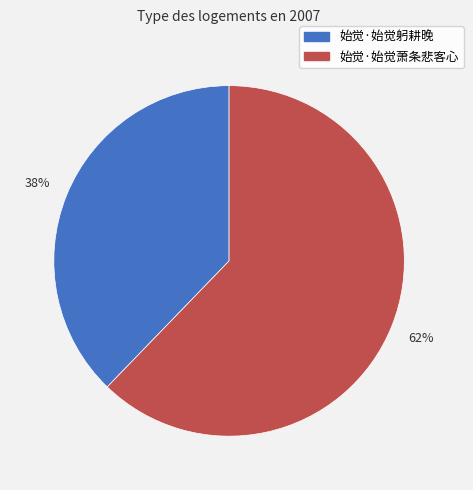

How many segments does this pie chart have?

2